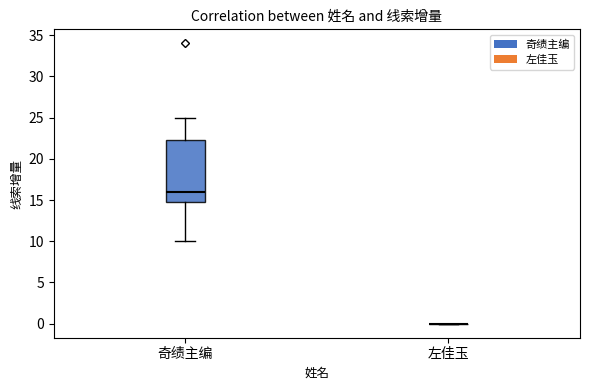

Reading left to right, read every box against the y-axis: the position of its median line, the range the box covers, and the ends of its whiskers. The values are not printed on the chart, so give them approximately, as read against the axis.

奇绩主编: median 16.0, box 15.0 to 22.5, whiskers 10.0 to 25.0
左佳玉: box collapsed to a line at 0.0, whiskers 0.0 to 0.0